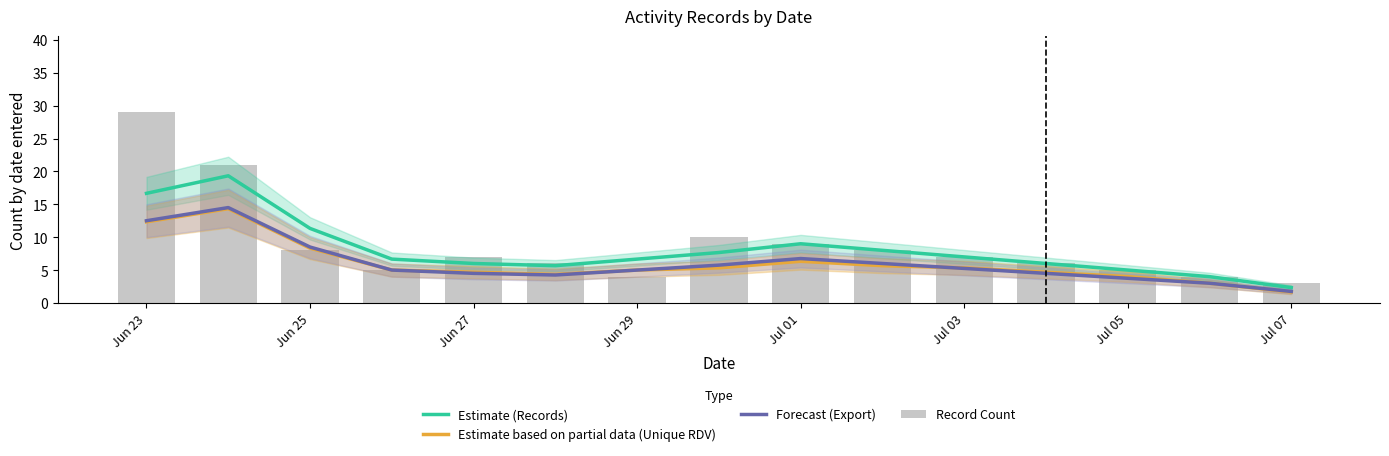

What is the maximum value for Estimate based on partial data (Unique RDV)?

14.3